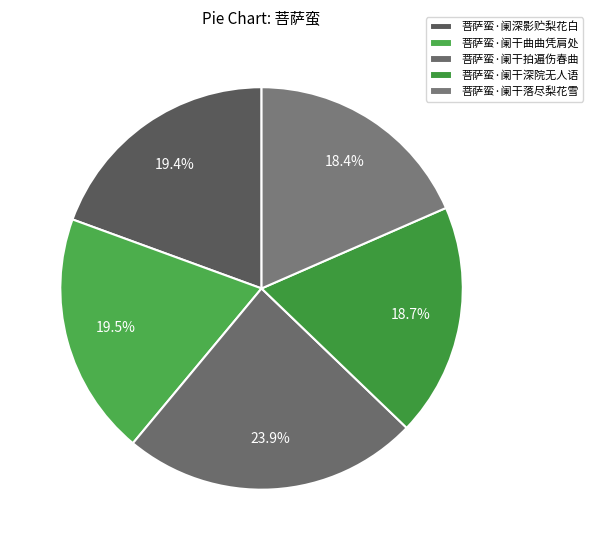

What is the change in value from 菩萨蛮·阑干拍遍伤春曲 to 菩萨蛮·阑干落尽梨花雪?

-86196